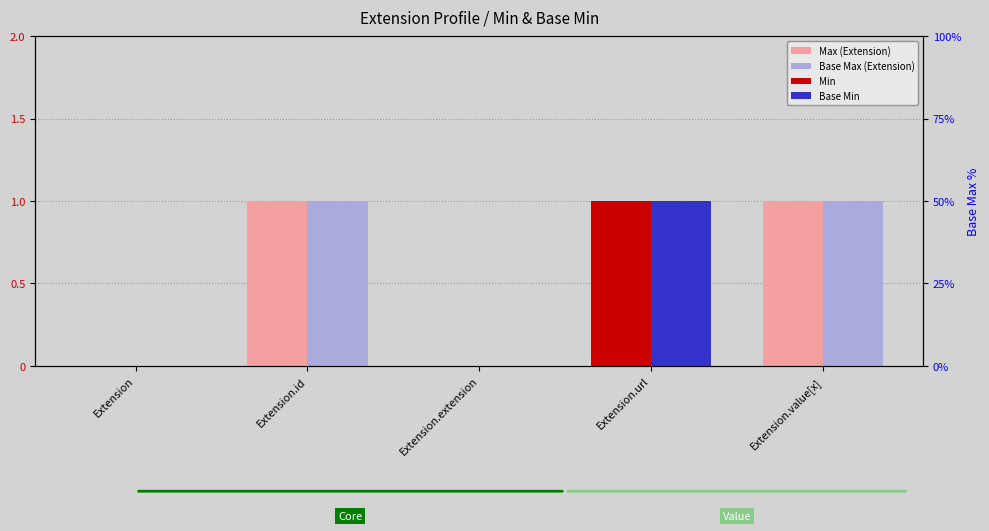

How many distinct data groups are displayed?

4